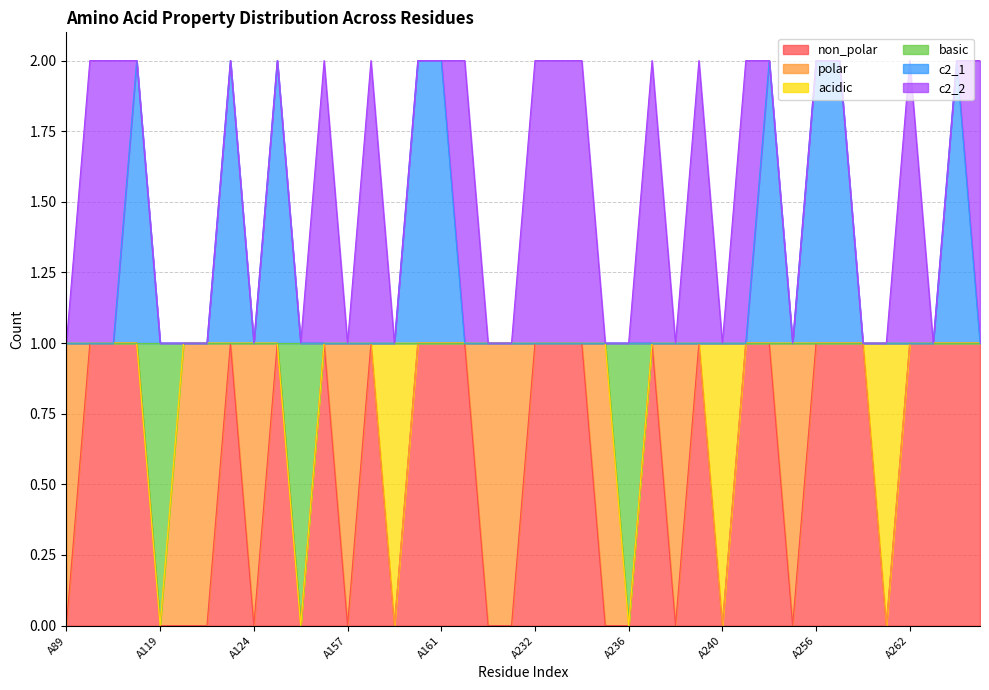

How many interior local peaks does the c2_1 series have?

5